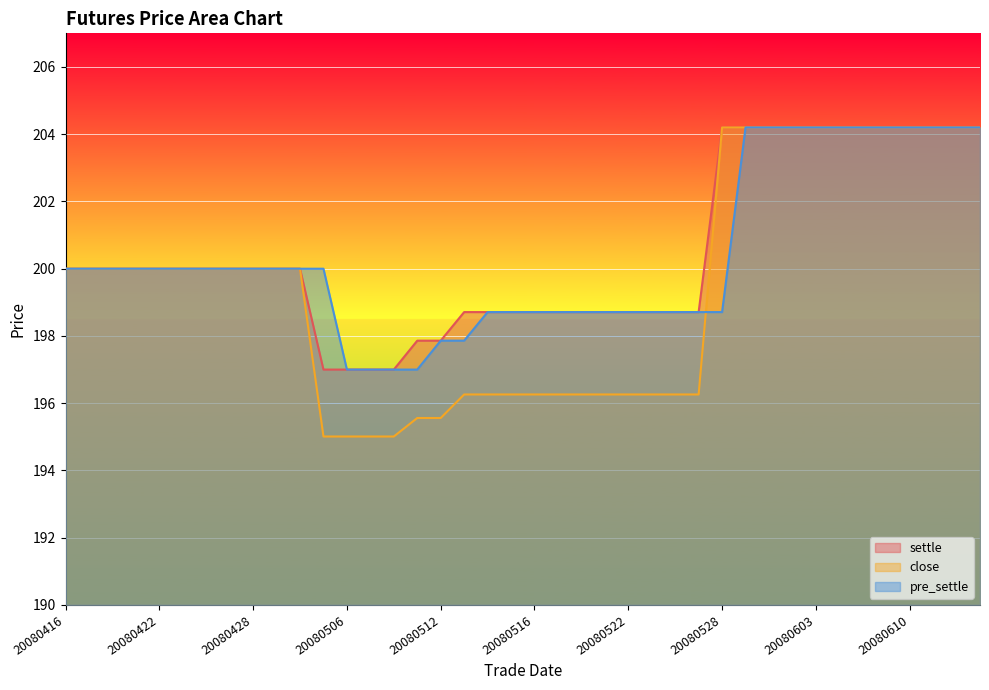

Which series changed the most between 20080416 and 20080519?

close